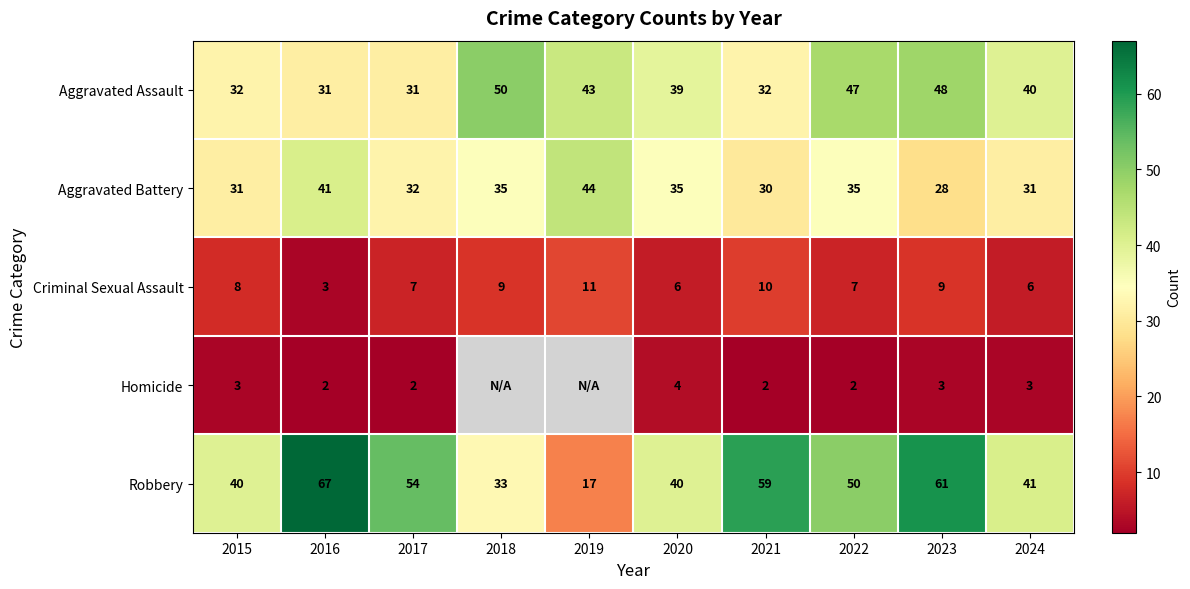

What is the greatest value displayed?

67.0